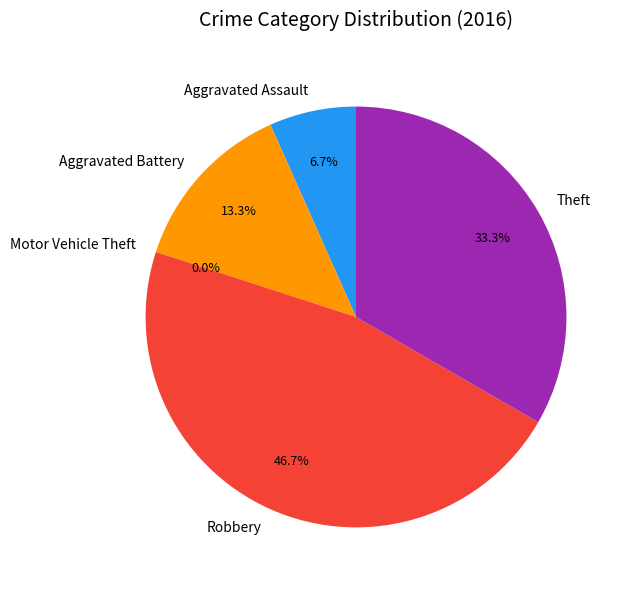

To the nearest percent, what portion does Robbery represent?

47%